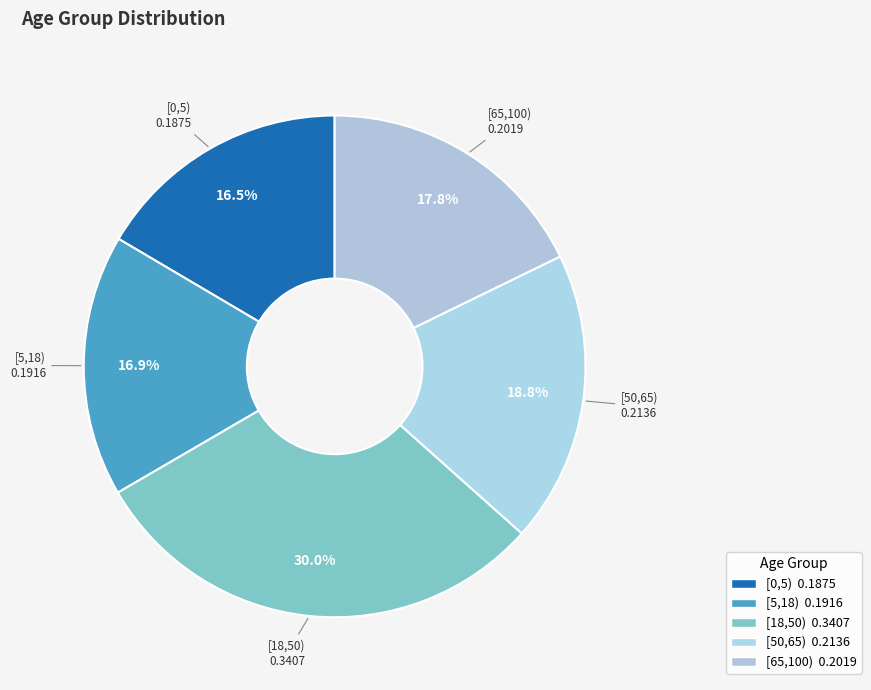

Is there a majority slice in this chart?

No